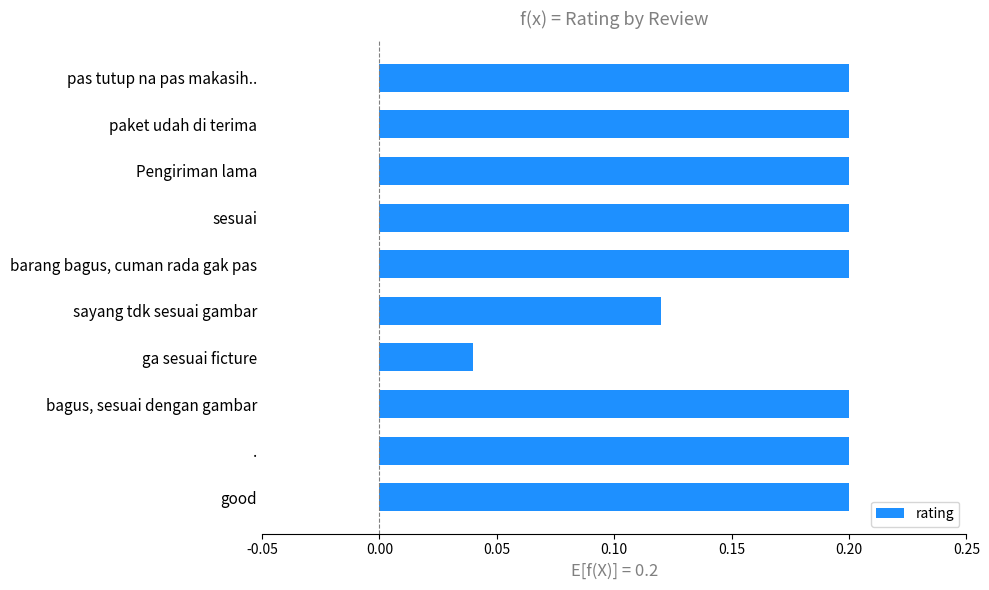

What is the maximum value shown in the chart?

0.2